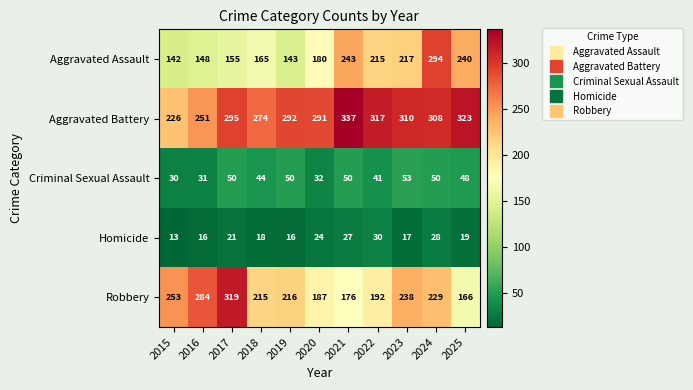

What is the total value across all series at 2024?

909